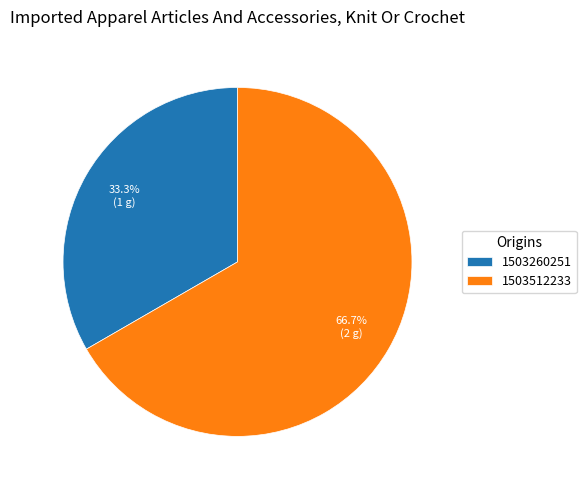

What percentage do 1503512233 and 1503260251 together represent?

100.0%